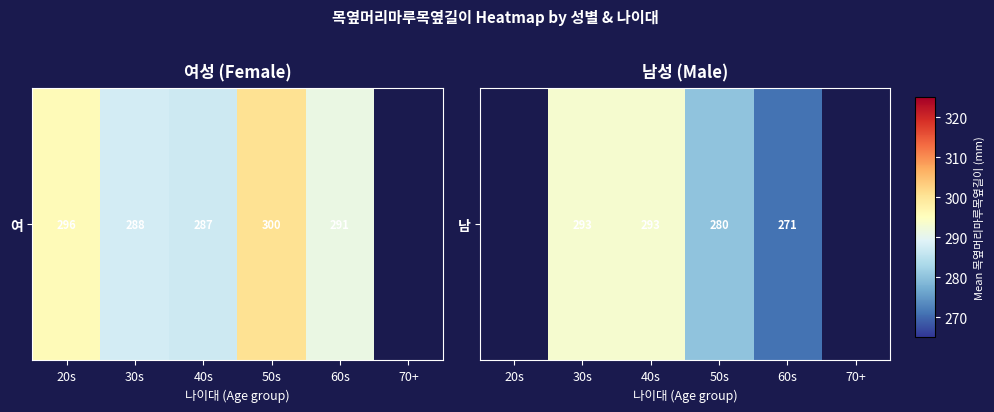

The value at 50s is 111.4. True or false?

False